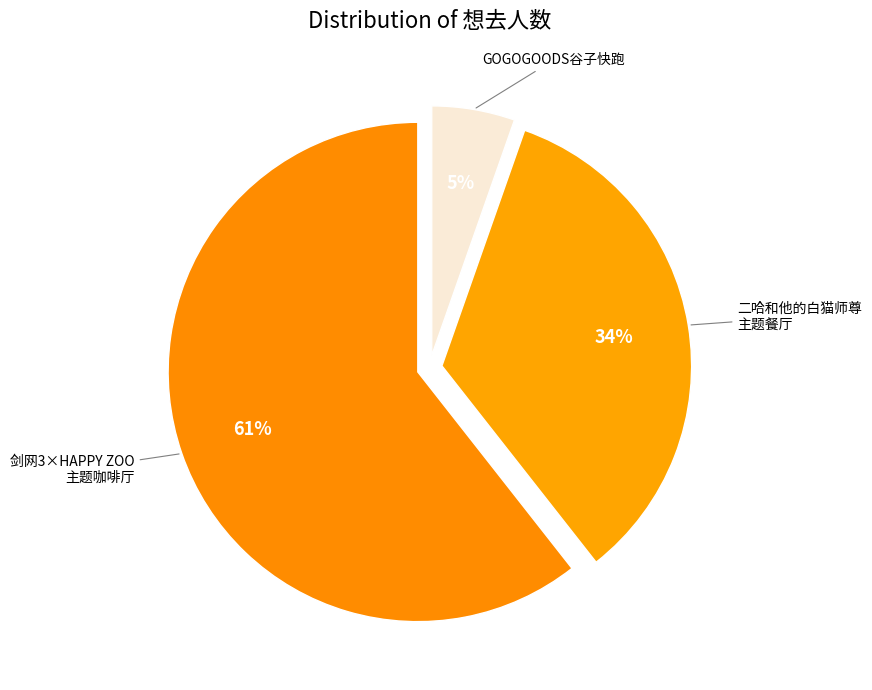

How many segments does this pie chart have?

3